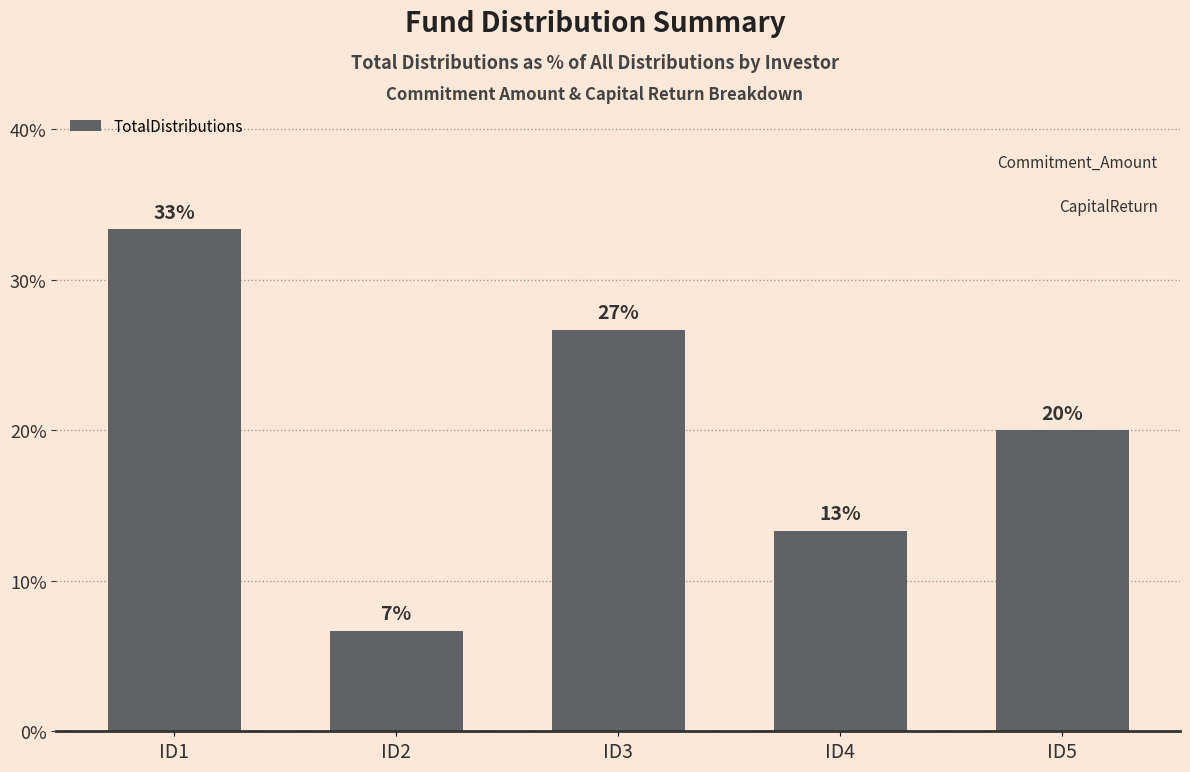

Are the bars grouped side by side (vs. stacked)?

No